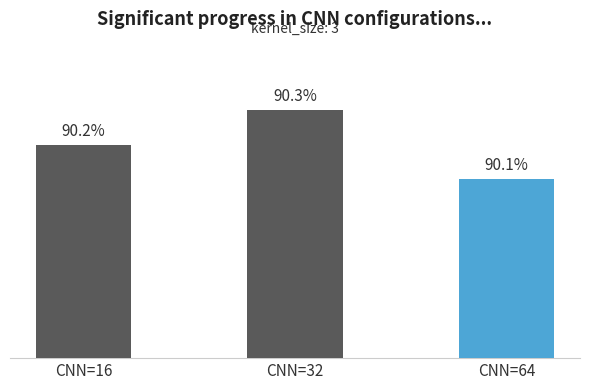

Reading left to right, what are all the values shown in this chart?

CNN=16=0.9	CNN=32=0.9	CNN=64=0.9